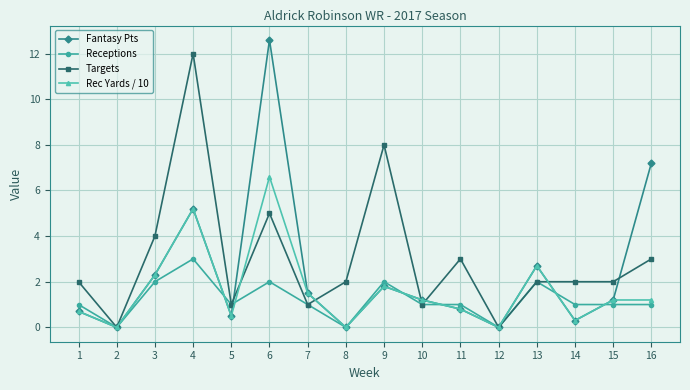

Which series has the widest spread of values?

Fantasy Pts